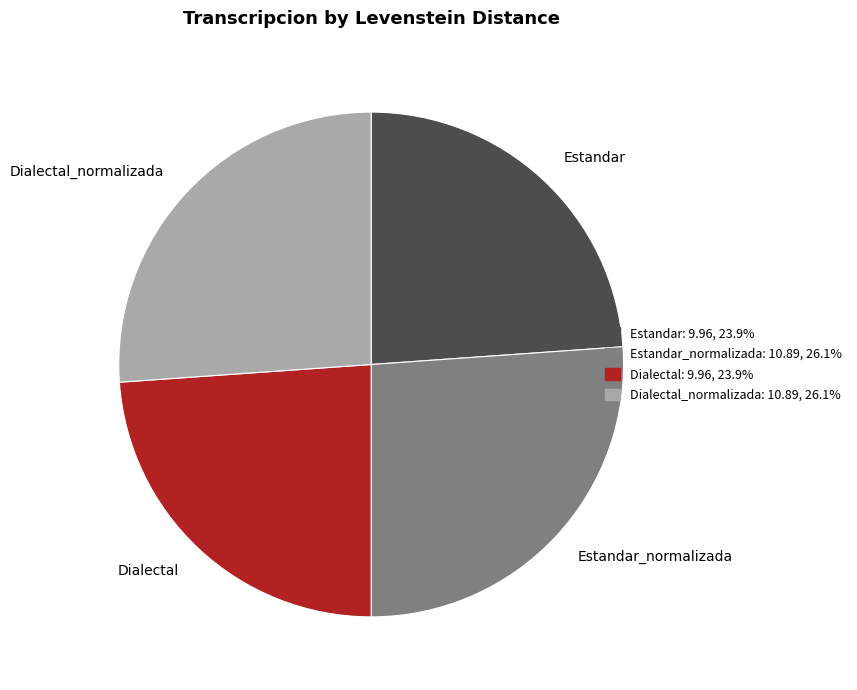

Does any single category account for the majority?

No